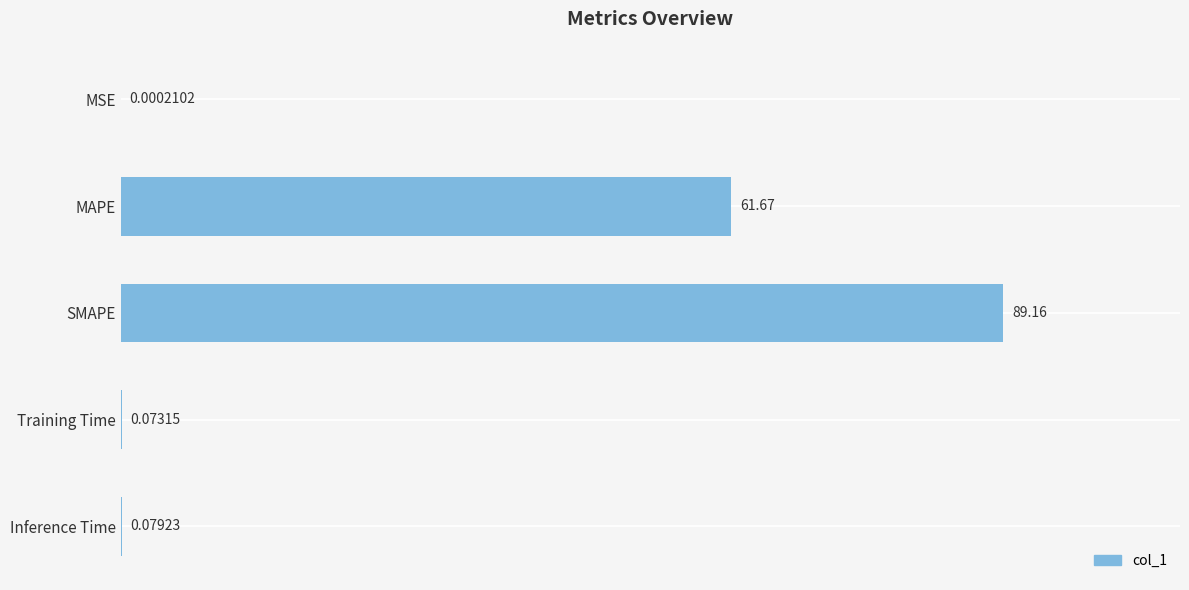

What is the sum of all values?

151.0